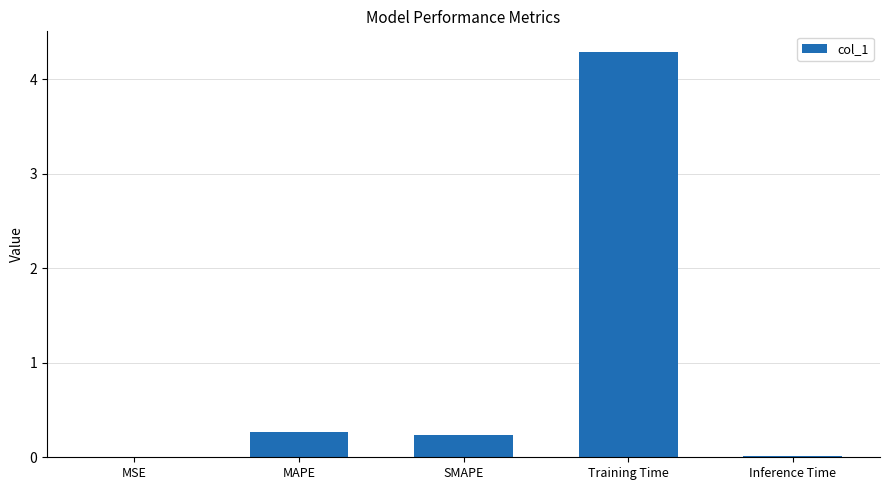

Which has a higher value, Training Time or SMAPE?

Training Time